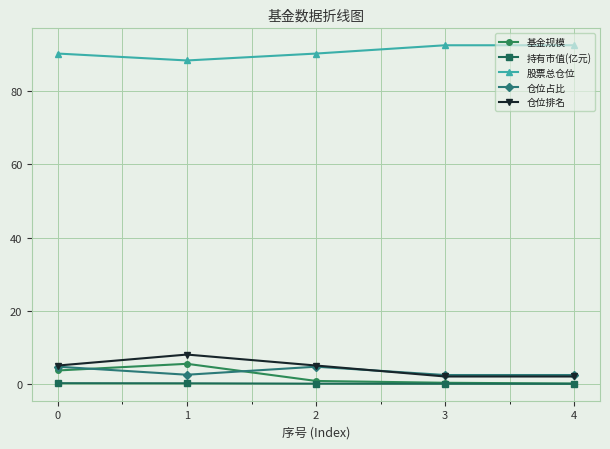

What is the sum of the 股票总仓位 values at 0 and 4?

183.0